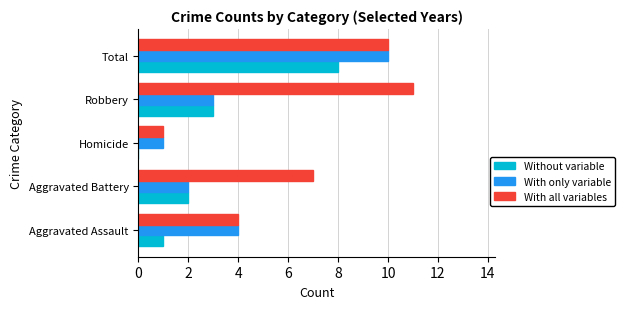

Is it true that With only variable equals 1 at Homicide?

True